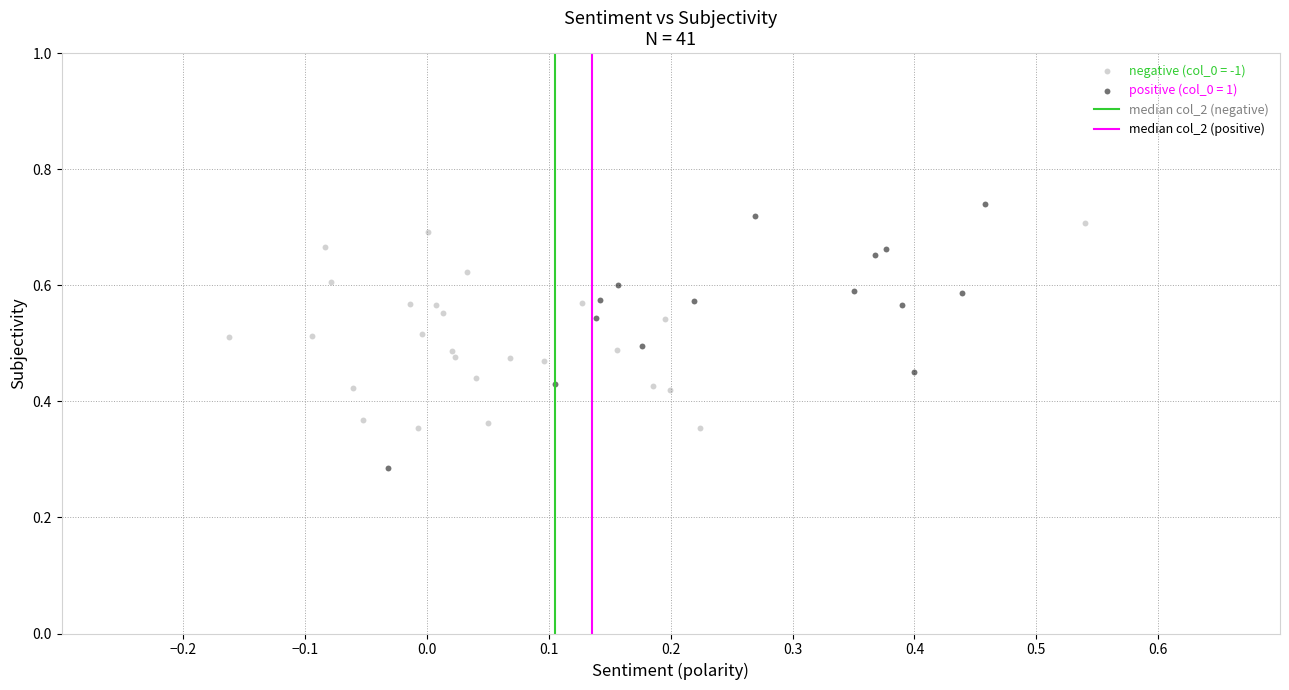

Which series contains the lowest Y value?

positive (col_0 = 1)